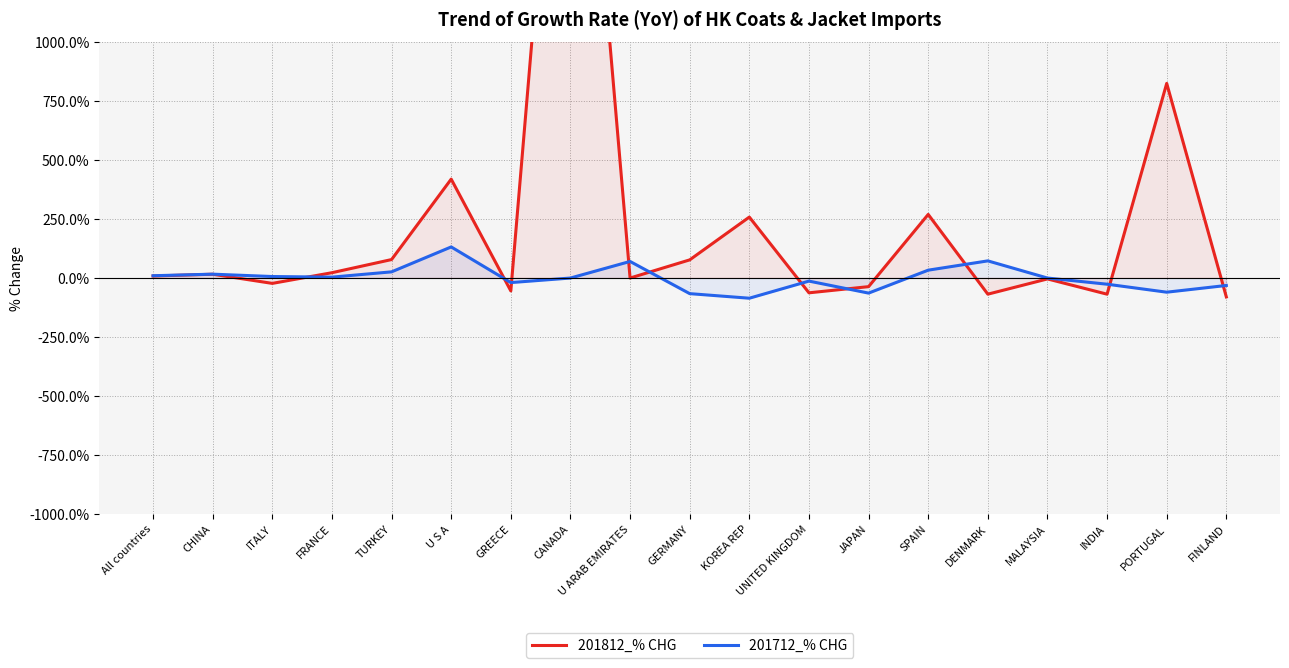

True or false: 201712_% CHG and 201812_% CHG intersect in this chart.

True